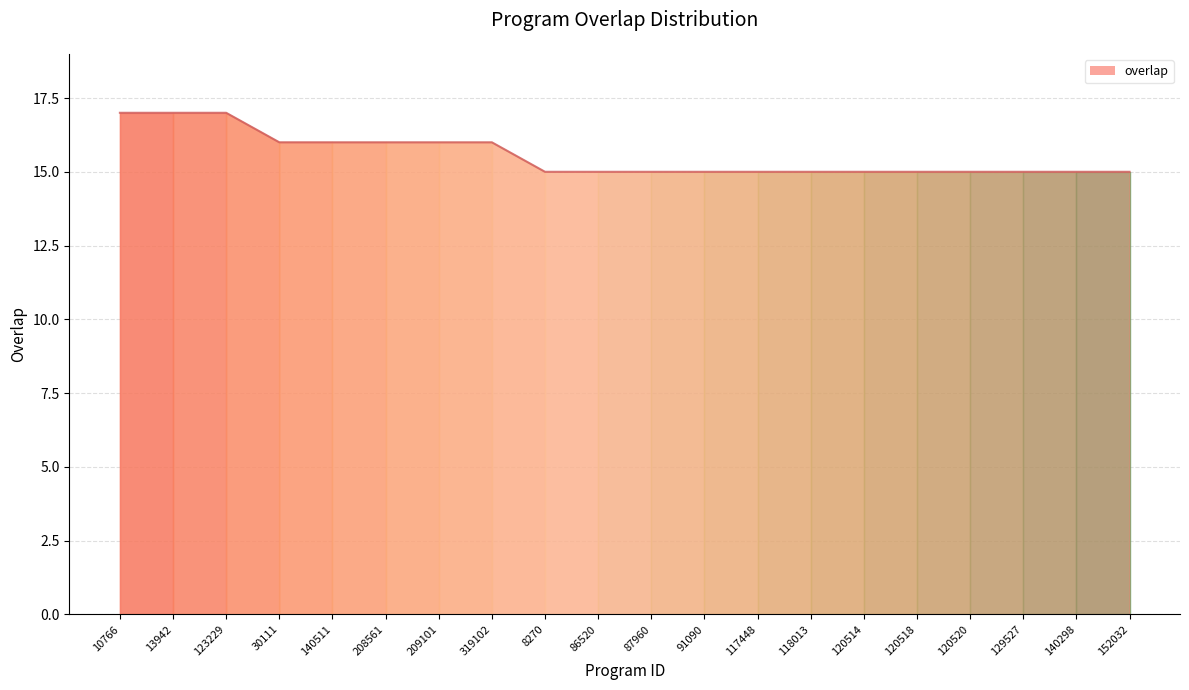

True or false: the data shows 9 at 129527.

False